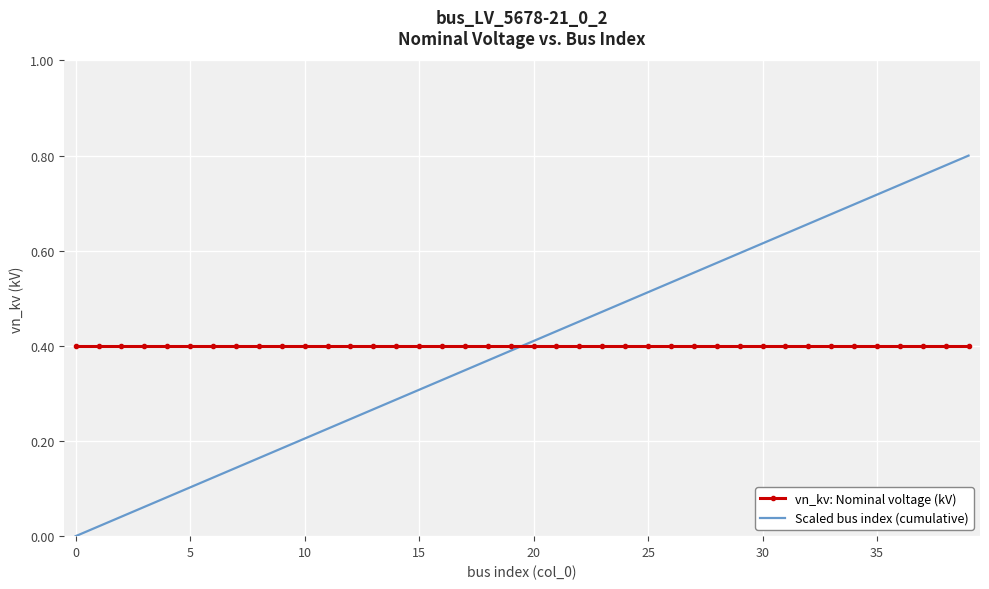

Which series has the largest range (max minus min)?

Scaled bus index (cumulative)